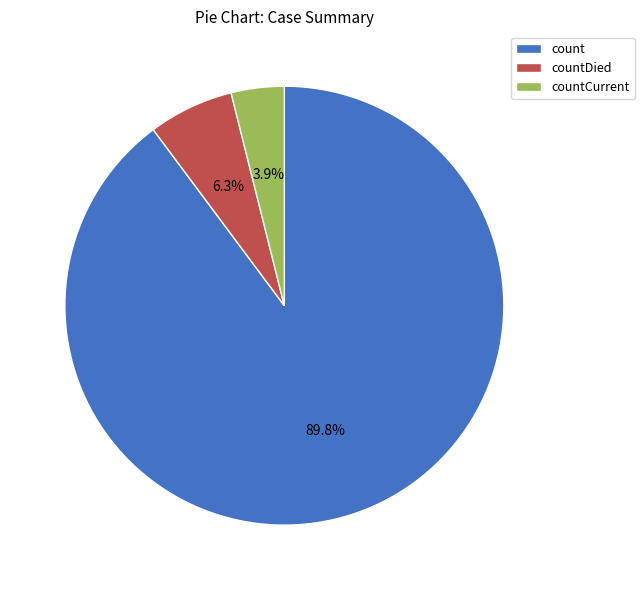

Count the number of slices in the pie.

3